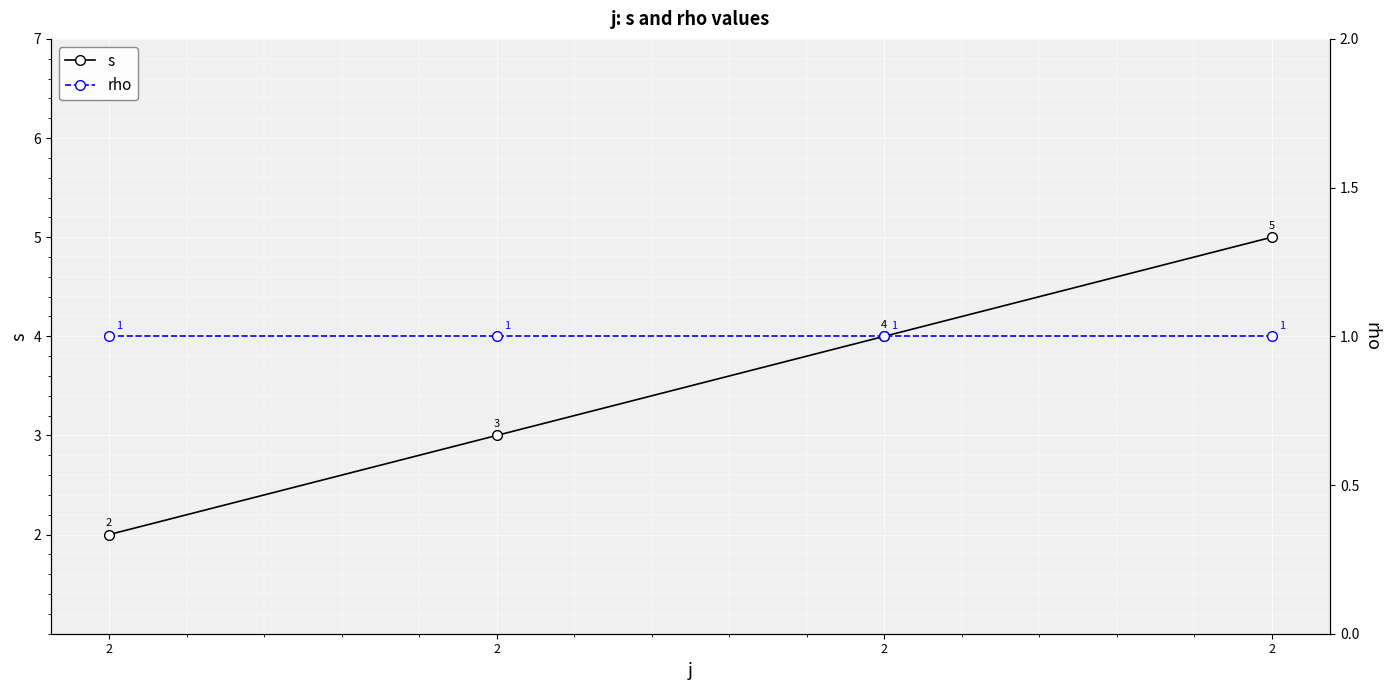

True or false: s and rho cross at least once.

False